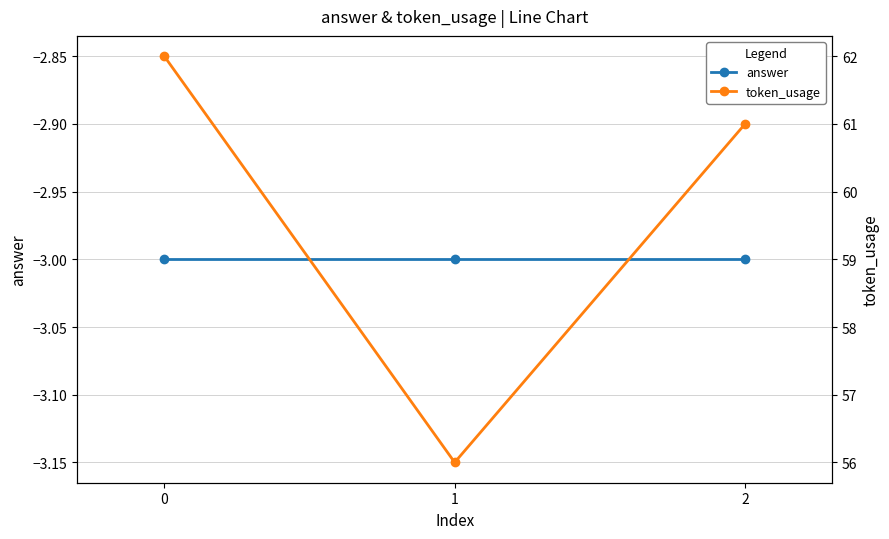

What is the greatest value displayed?

62